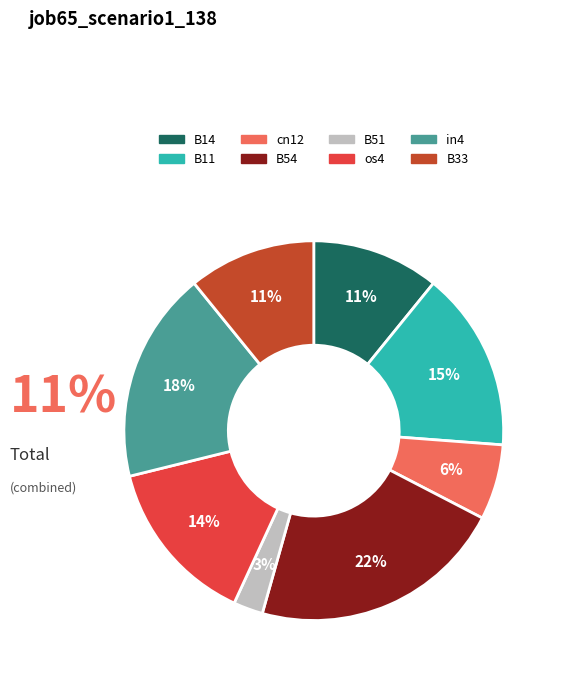

Which has a higher value, B33 or B54?

B54